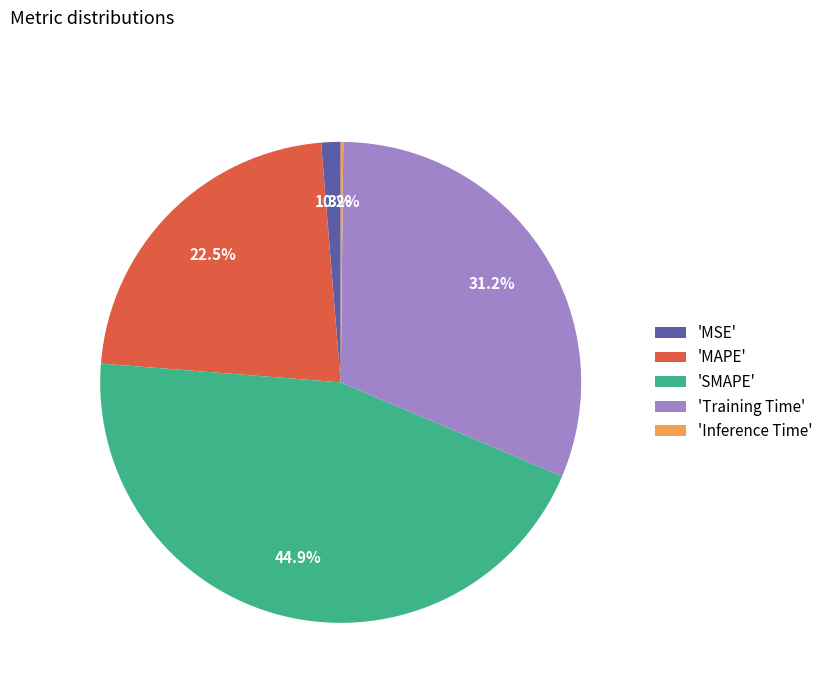

Between 'Training Time' and 'MAPE', which is larger?

'Training Time'